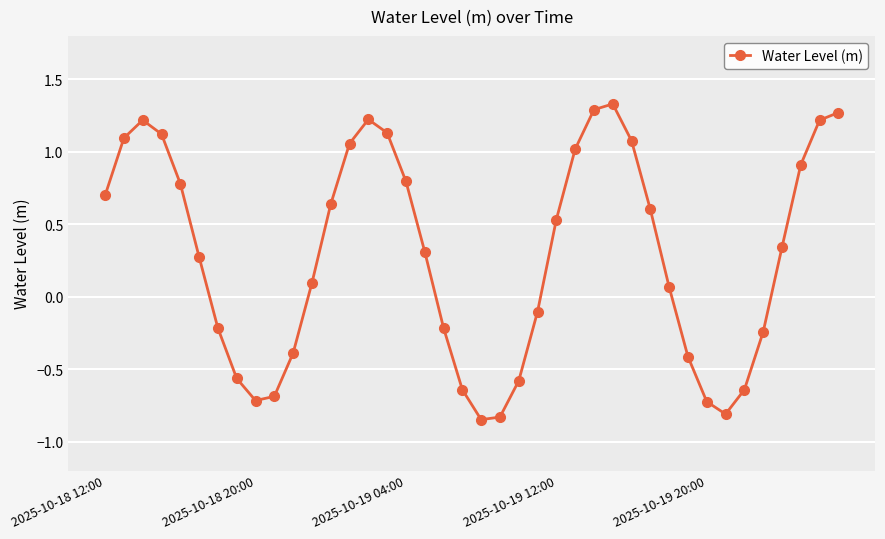

What is the sum of all values?

11.5